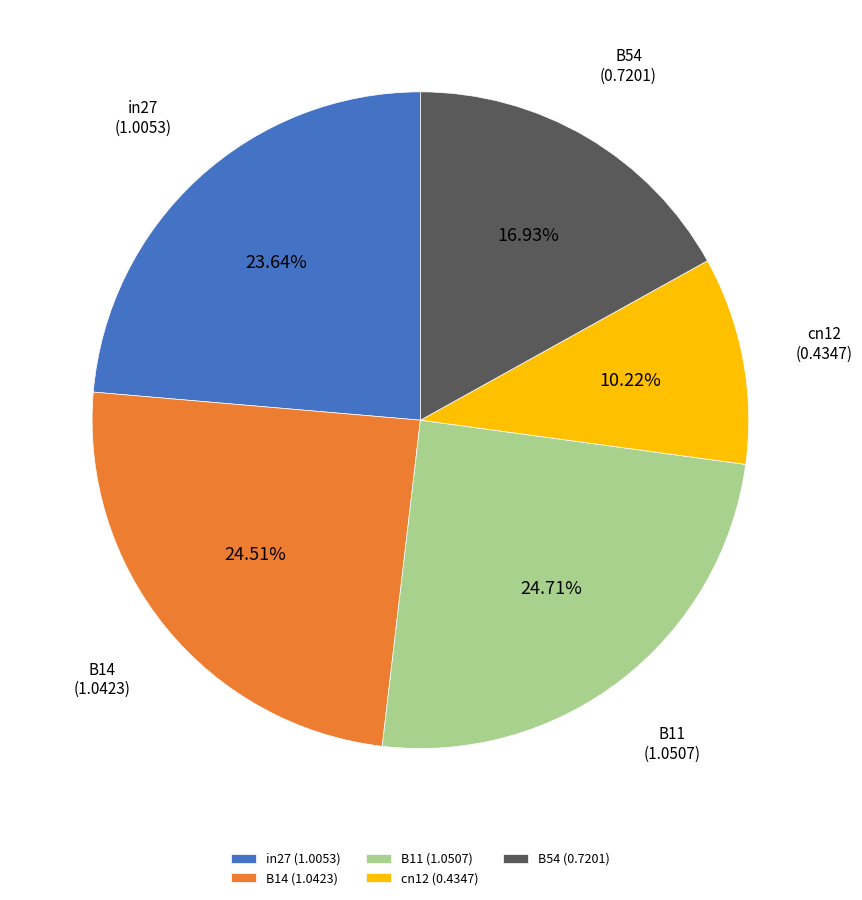

What is the ratio of the value at cn12 (0.4347) to the value at in27 (1.0053)?

0.4